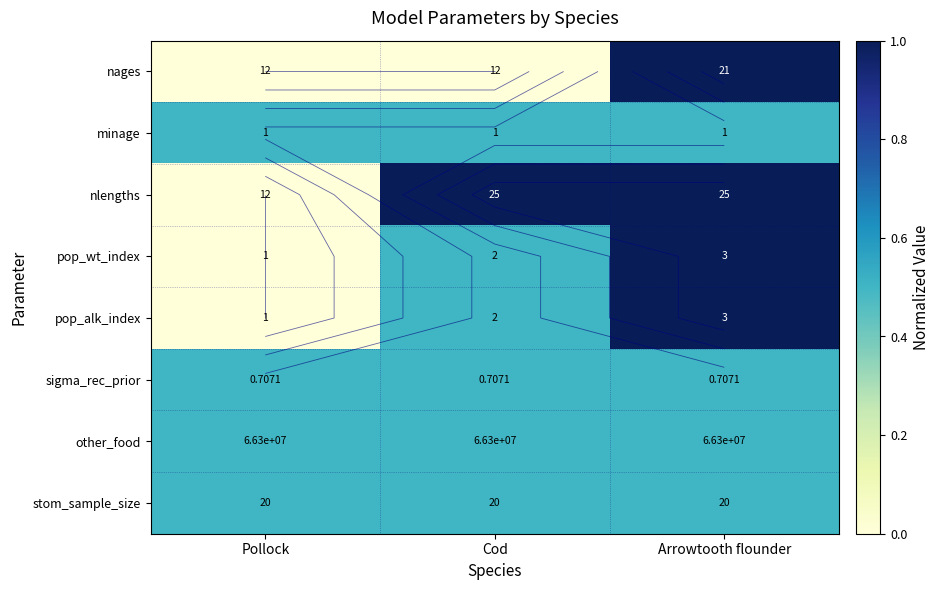

What is the difference between the maximum and second lowest values in the nages series?

1.0